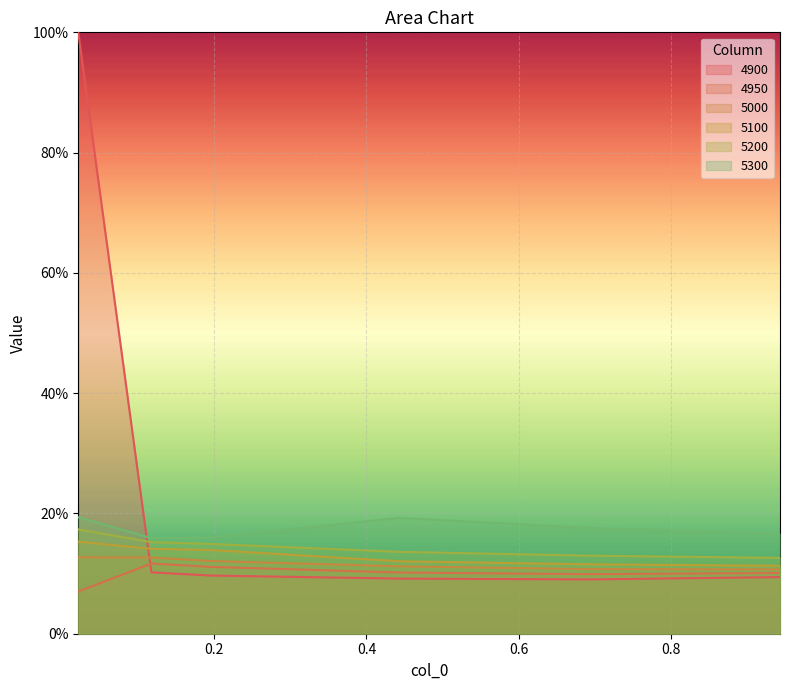

True or false: 5200 has more than 0 points higher than both neighbors.

False